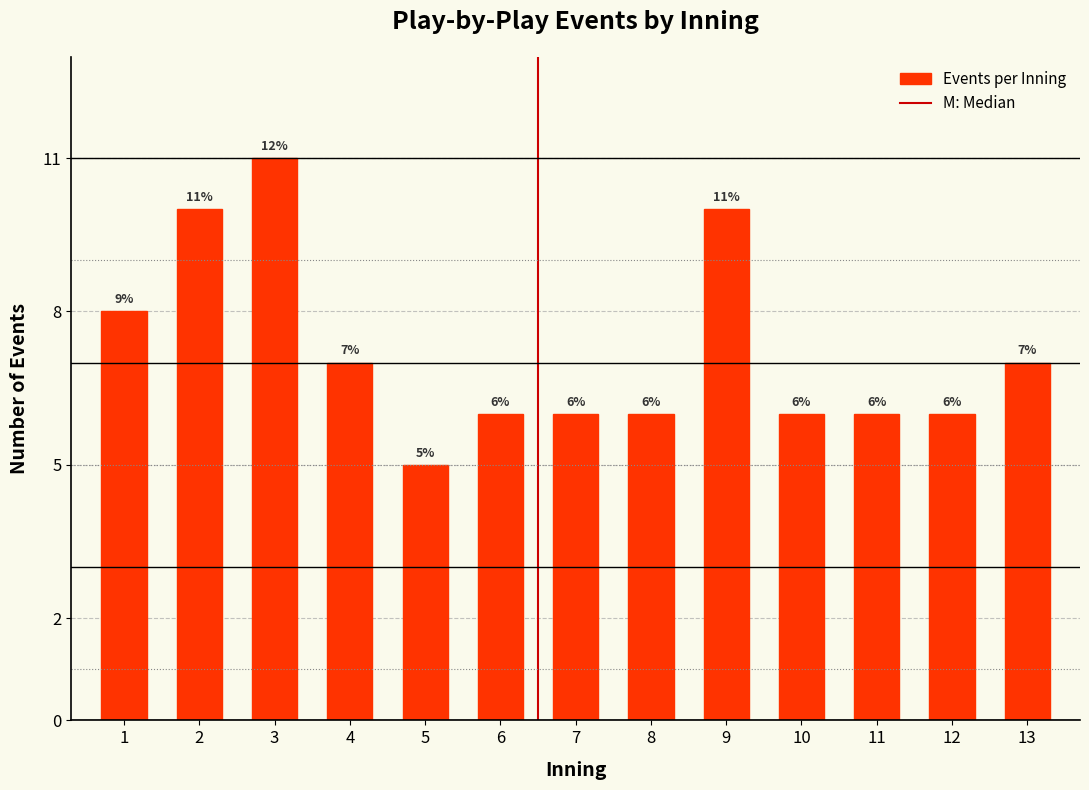

Reading left to right, transcribe all the data shown in this chart.

8	10	11	7	5	6	6	6	10	6	6	6	7